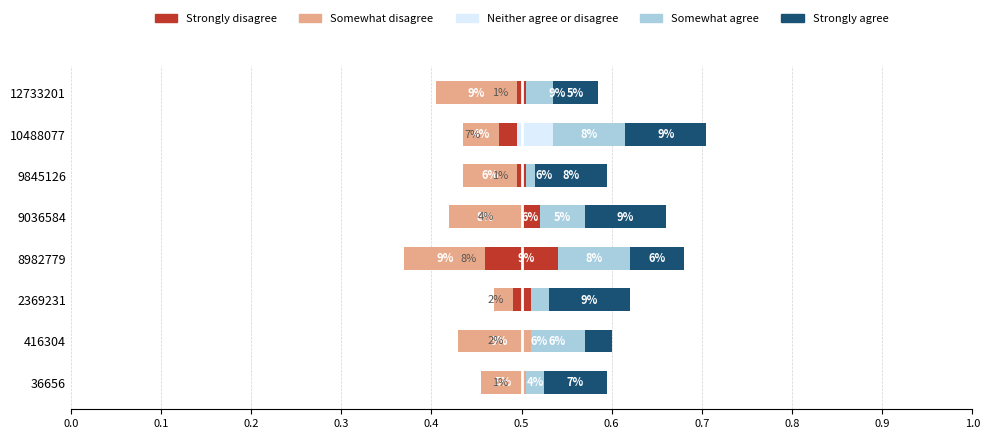

Which series has the largest range (max minus min)?

Somewhat disagree